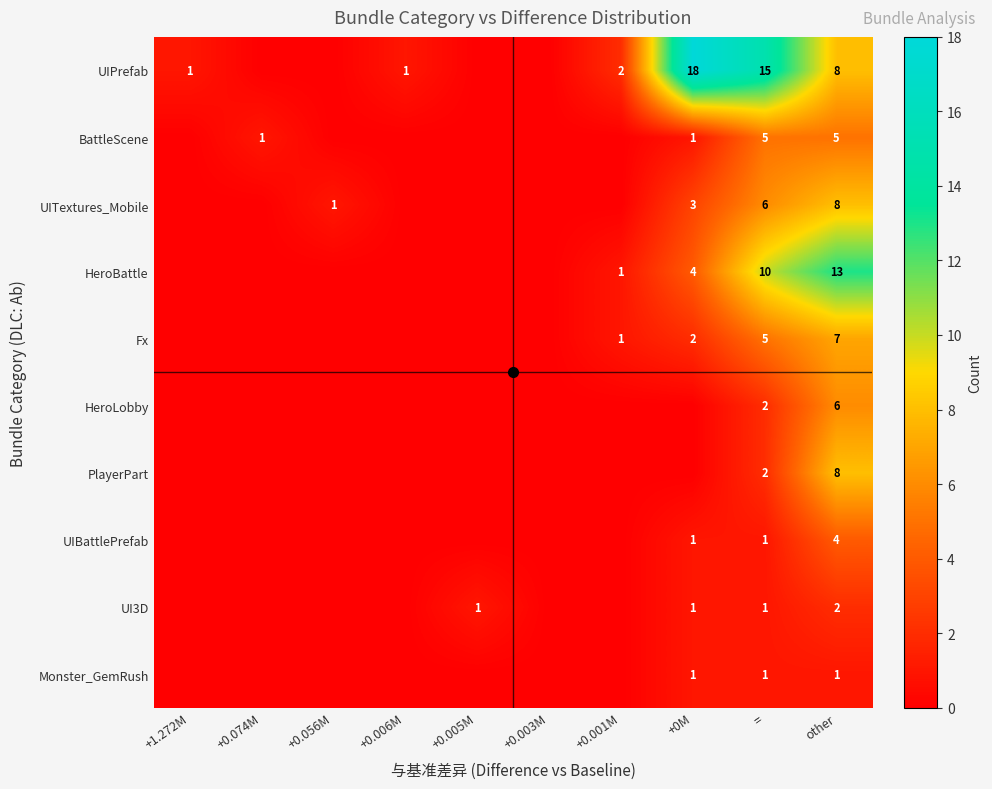

What is the difference between the highest and lowest values at other?

12